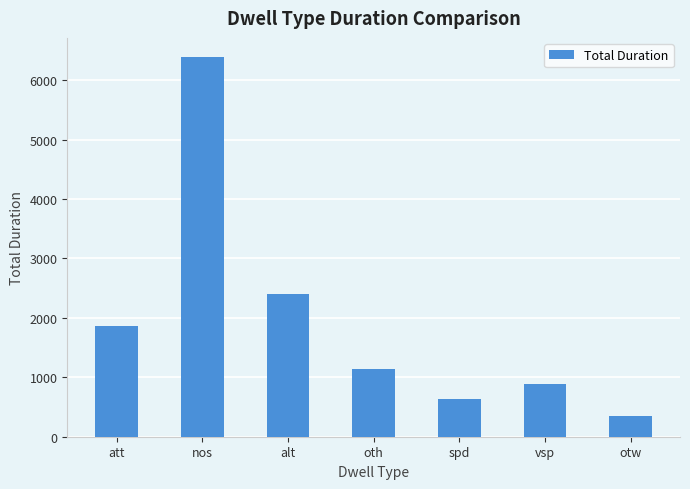

Rank the categories by value from lowest to highest.

otw, spd, vsp, oth, att, alt, nos